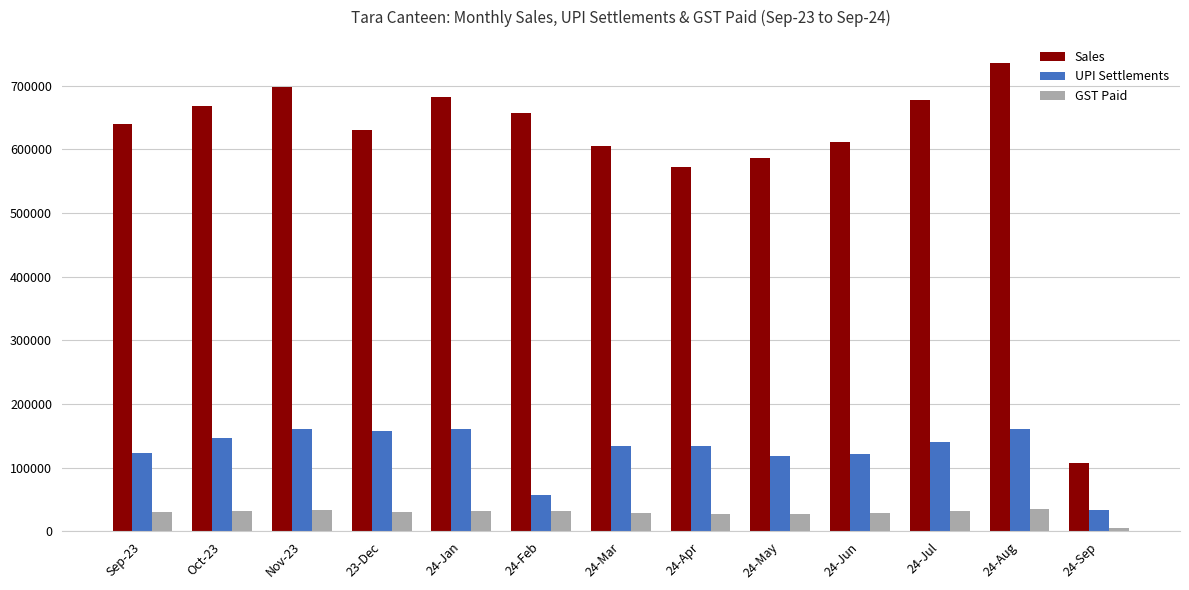

What is the approximate value of GST Paid at 24-Aug, to the nearest 10?

35000